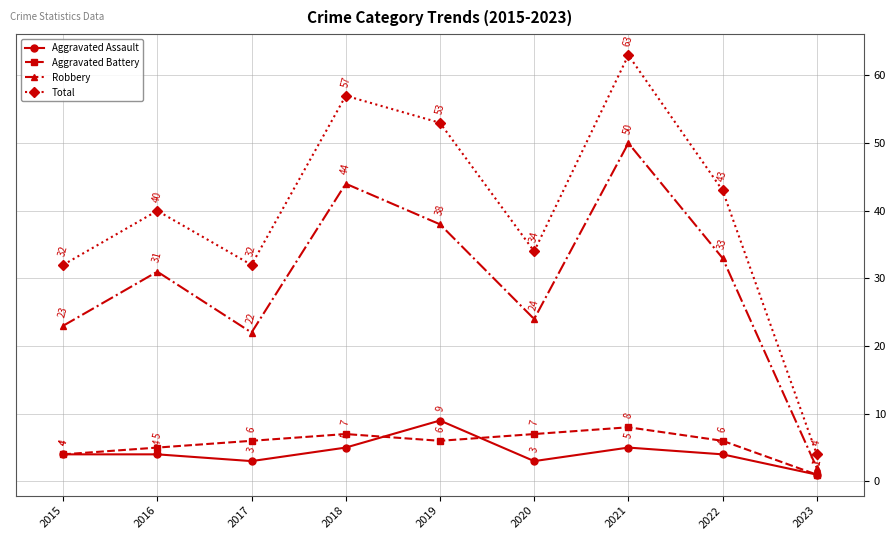

Is the value of Aggravated Battery at 2017 greater than the value of Aggravated Assault at 2018?

Yes